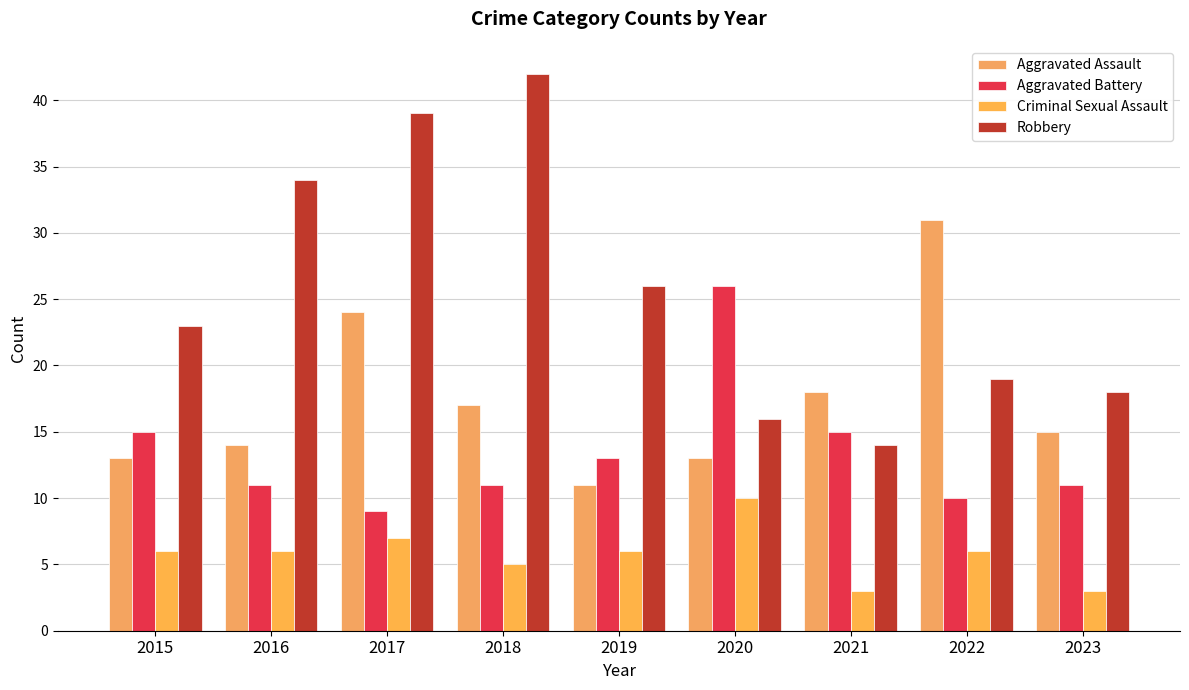

At which label does Aggravated Battery first exceed 11?

2015